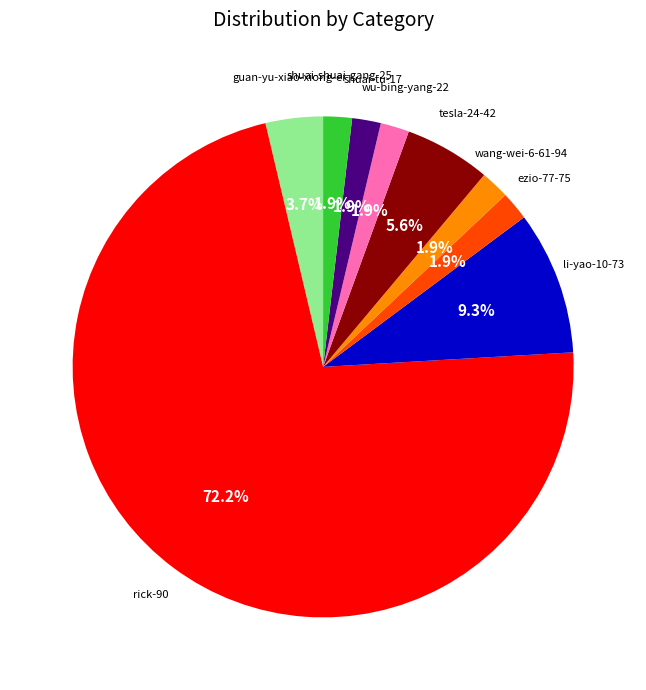

Is there any slice that represents more than half of the pie?

Yes